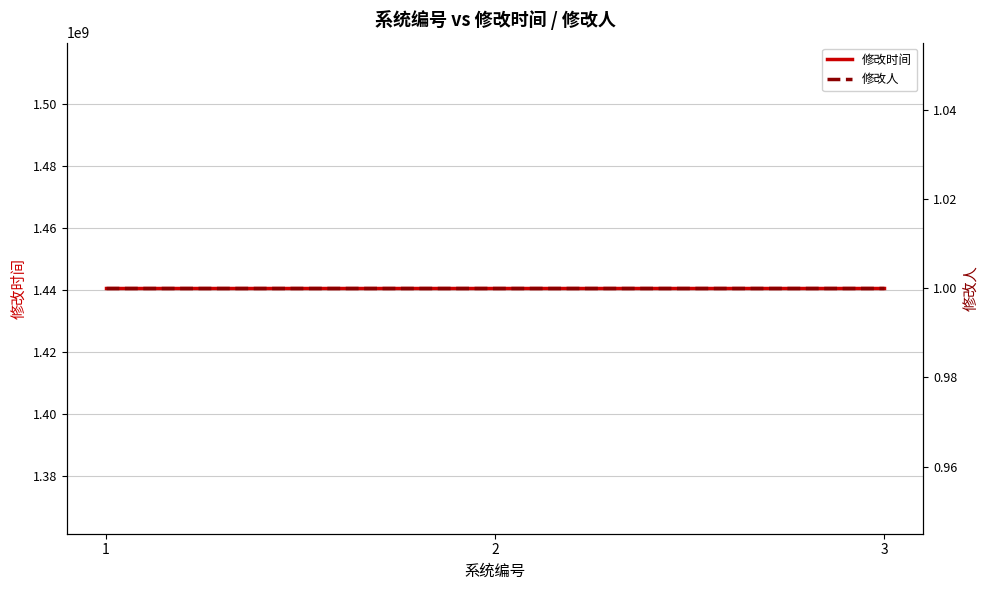

The value of 修改人 at 1 is 1. True or false?

False